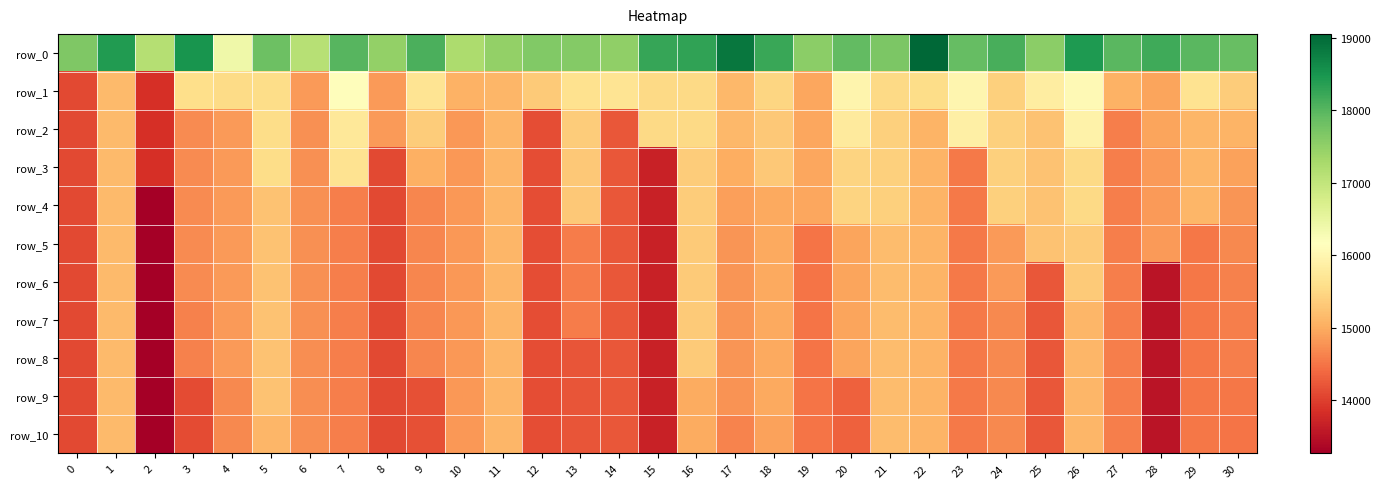

What is the sum of the row_3 values at 4 and 20?

30291.0